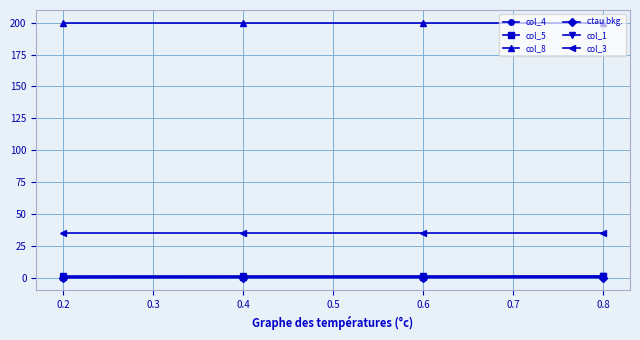

True or false: col_8 and col_1 intersect in this chart.

False